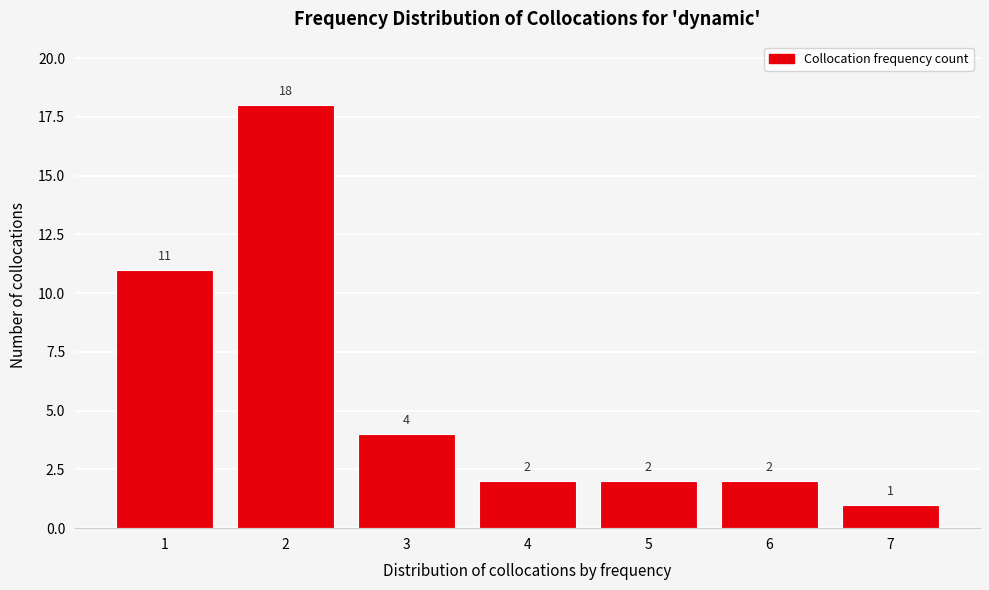

Reading left to right, list all the values displayed in this chart.

11	18	4	2	2	2	1